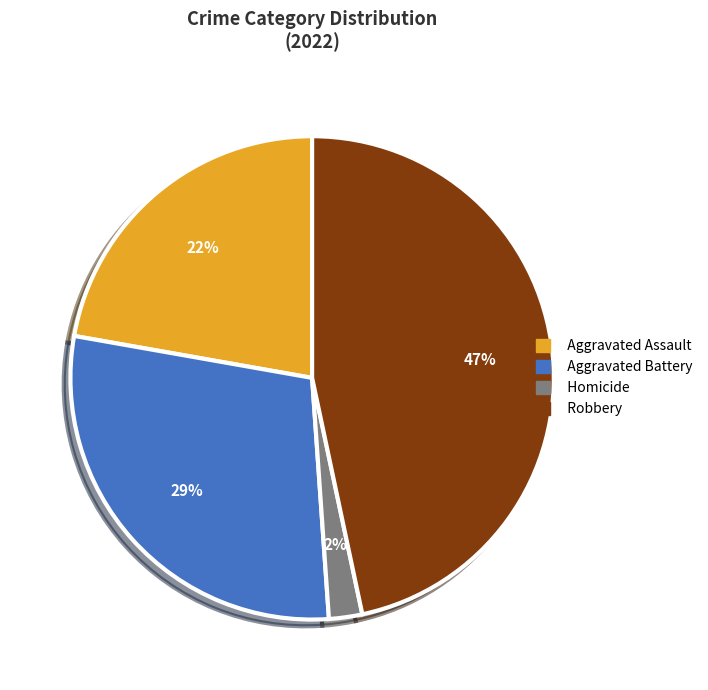

What is the ratio of the value at Aggravated Battery to the value at Aggravated Assault?

1.3